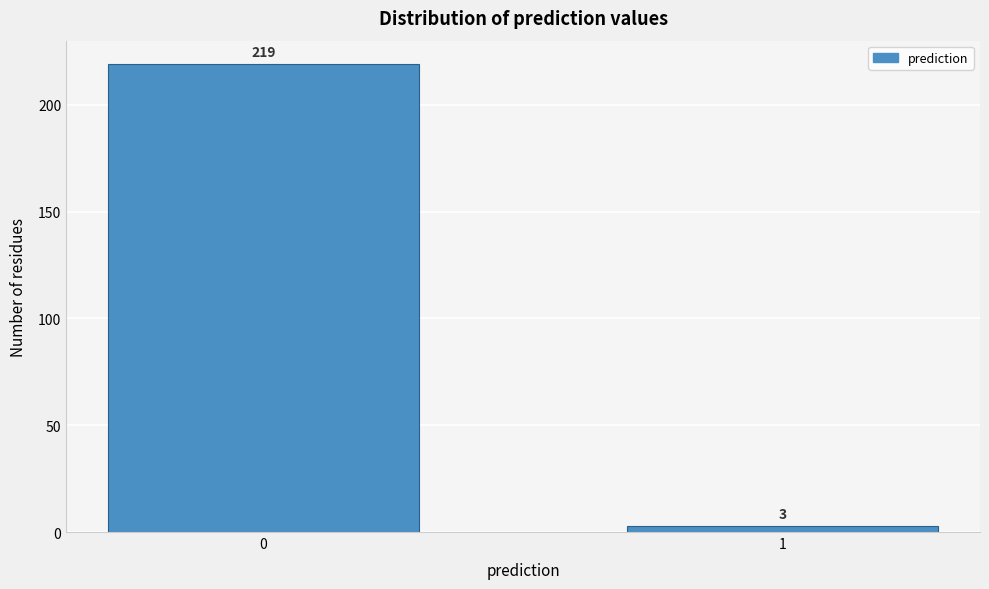

Reading left to right, what are all the values shown in this chart?

219	3